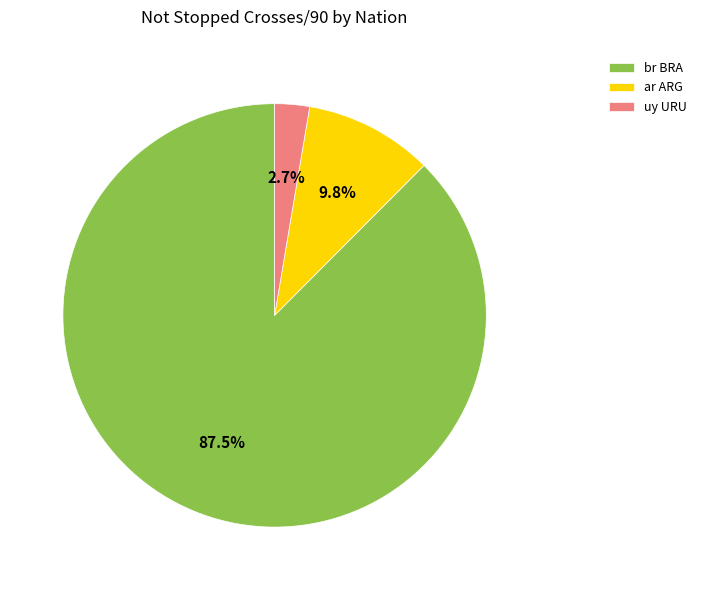

What percentage is NOT represented by ar ARG?

90.2%